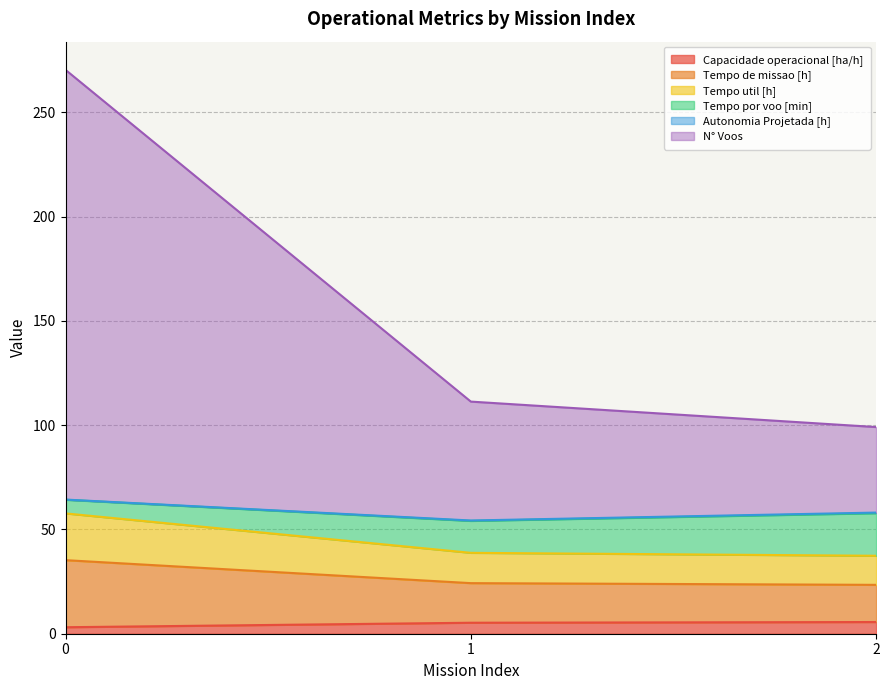

Does the chart have visible grid lines?

Yes